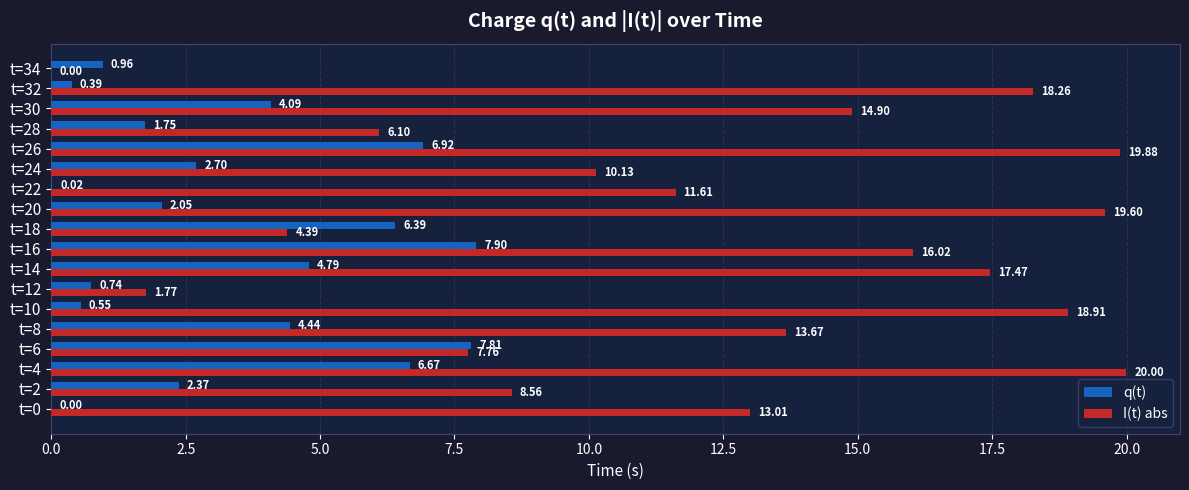

Which series has the widest spread of values?

I(t) abs